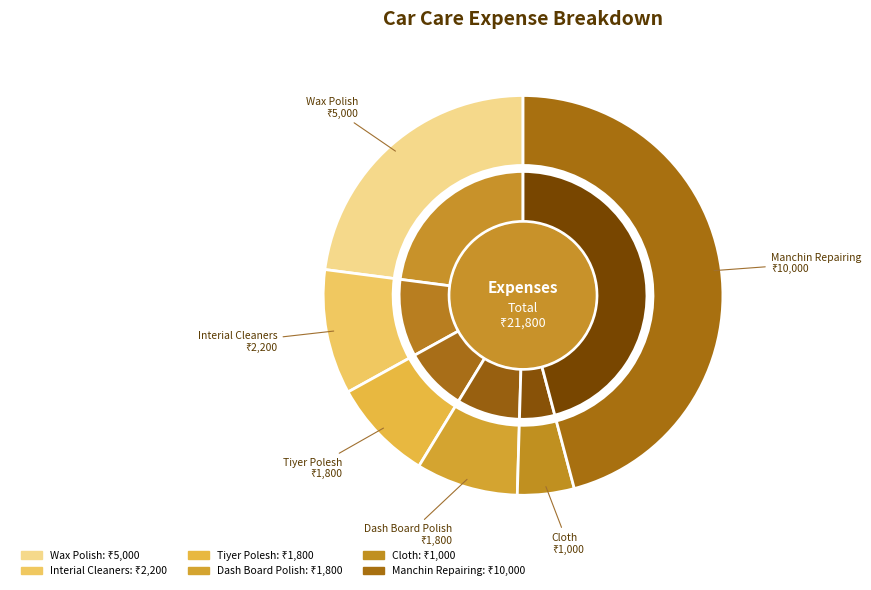

Which has a higher value, Tiyer Polesh or Dash Board Polish?

Tiyer Polesh